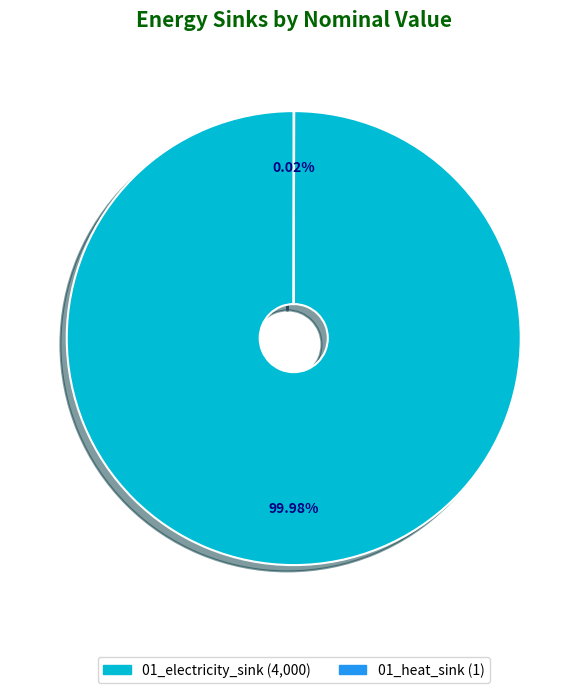

Is there any slice that represents more than half of the pie?

Yes